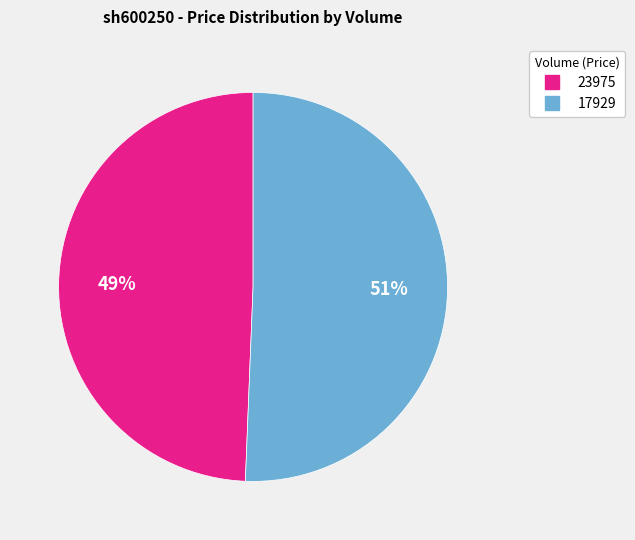

Between 23975 and 17929, which is larger?

17929